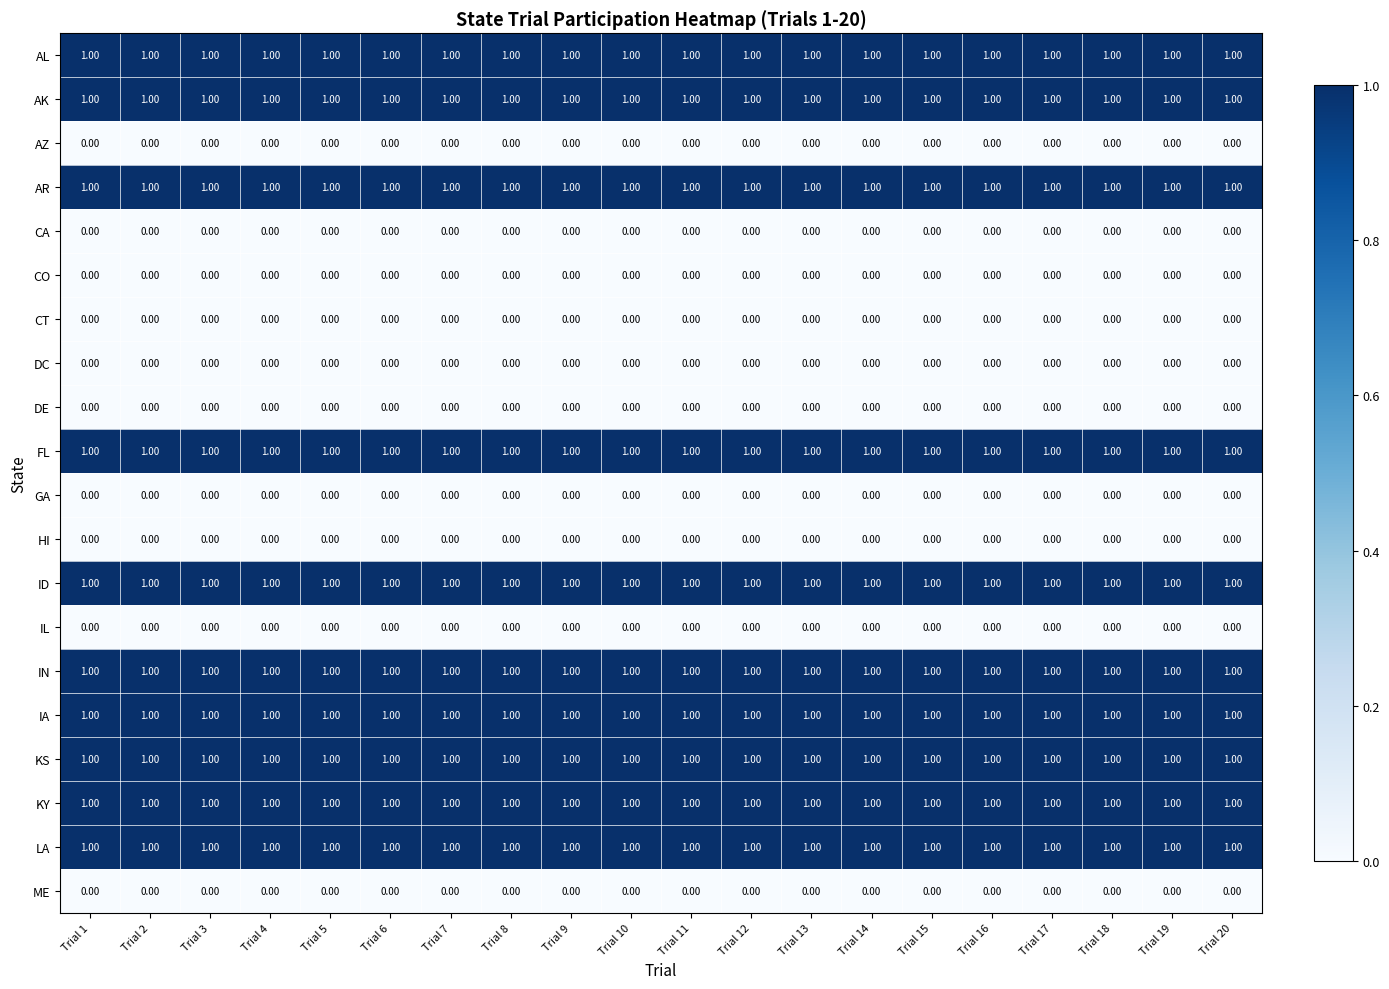

What is the total value across all series at Trial 12?

10